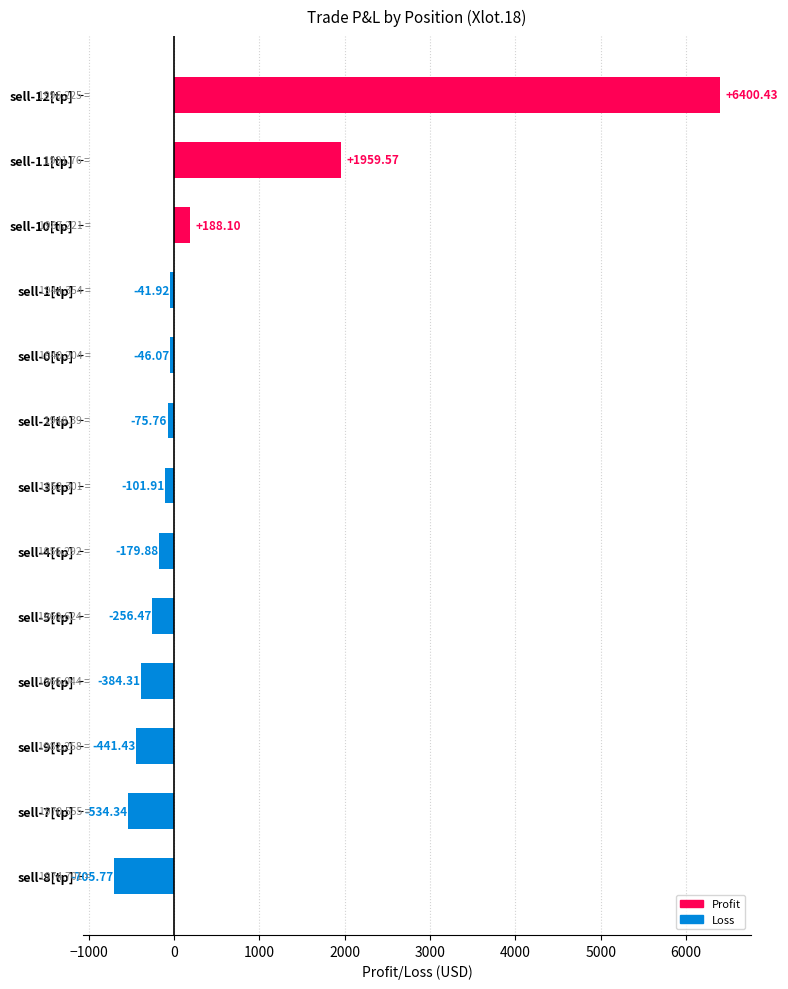

How many negative values are there?

10